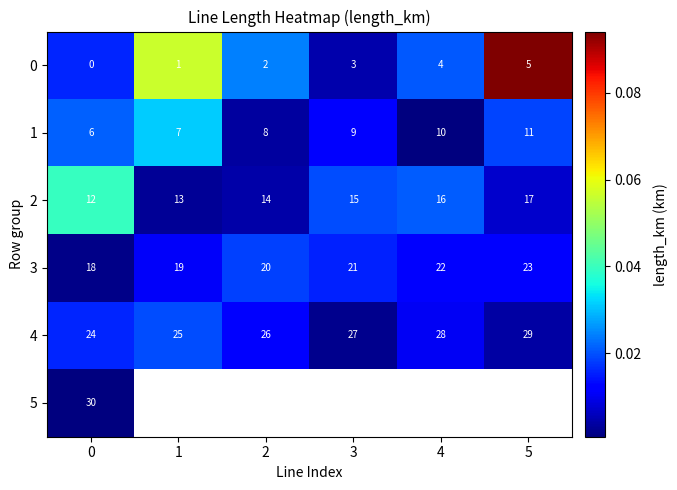

At how many categories does at least one series exceed 0?

6